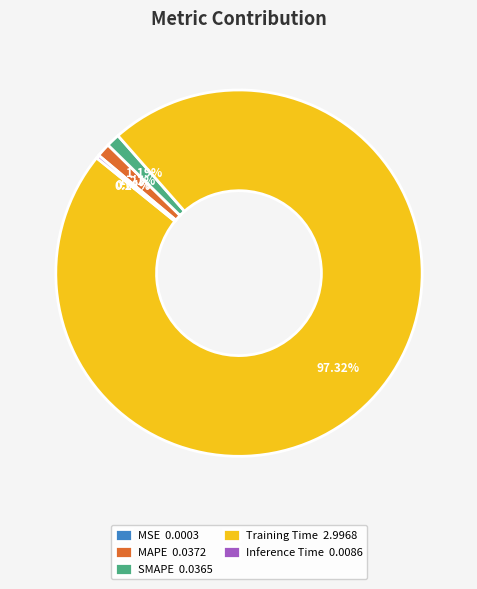

To the nearest percent, what is the combined percentage of Inference Time and Training Time?

98%